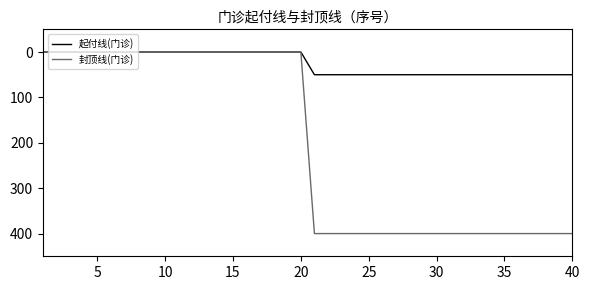

List the series in order of their peak value, lowest first.

起付线(门诊), 封顶线(门诊)